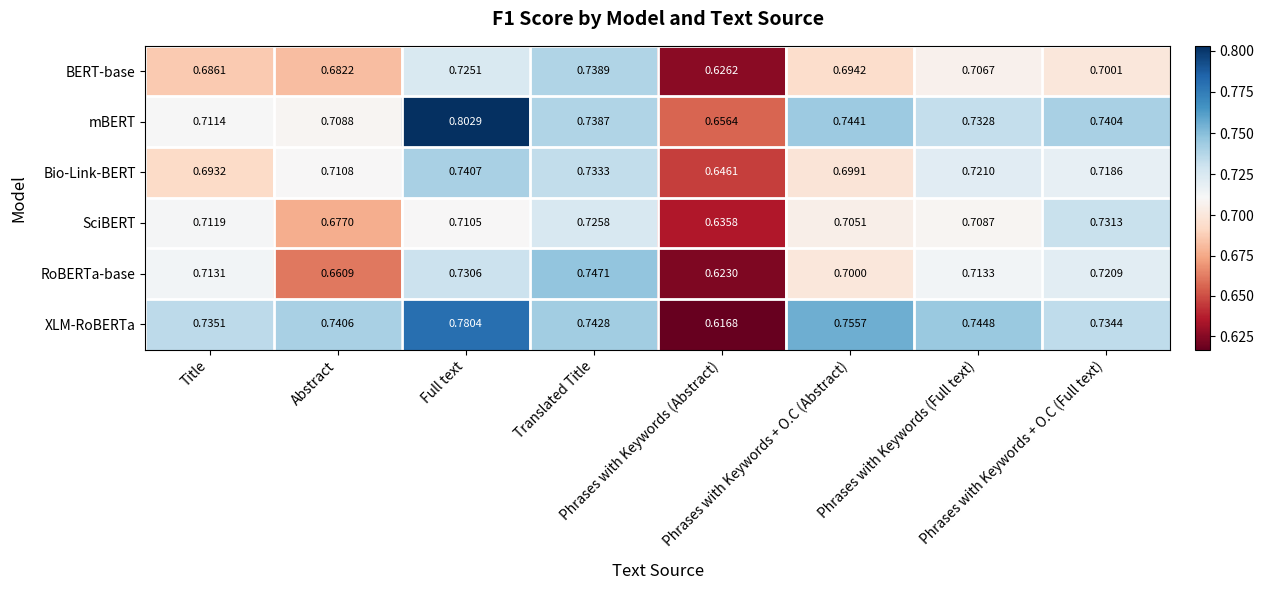

Rank the series by their maximum value, from highest to lowest.

mBERT, XLM-RoBERTa, RoBERTa-base, Bio-Link-BERT, BERT-base, SciBERT